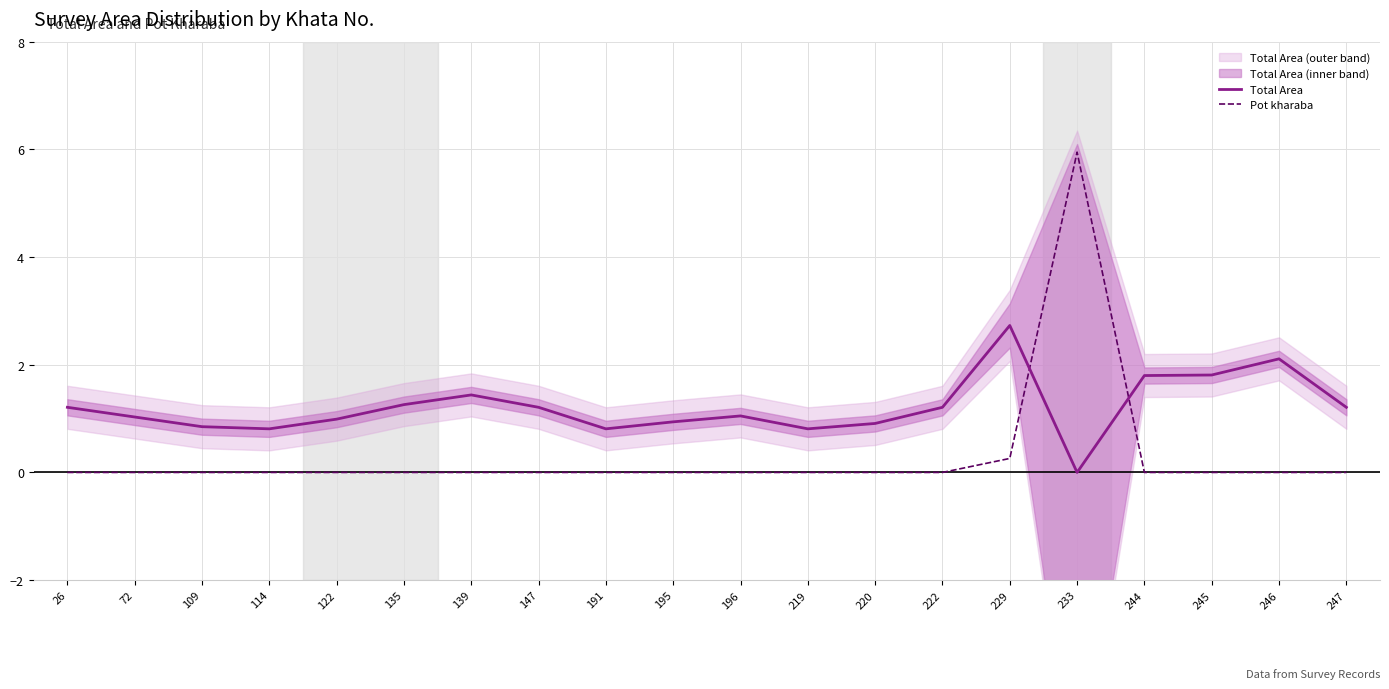

How many values in the Total Area series are below 1?

8